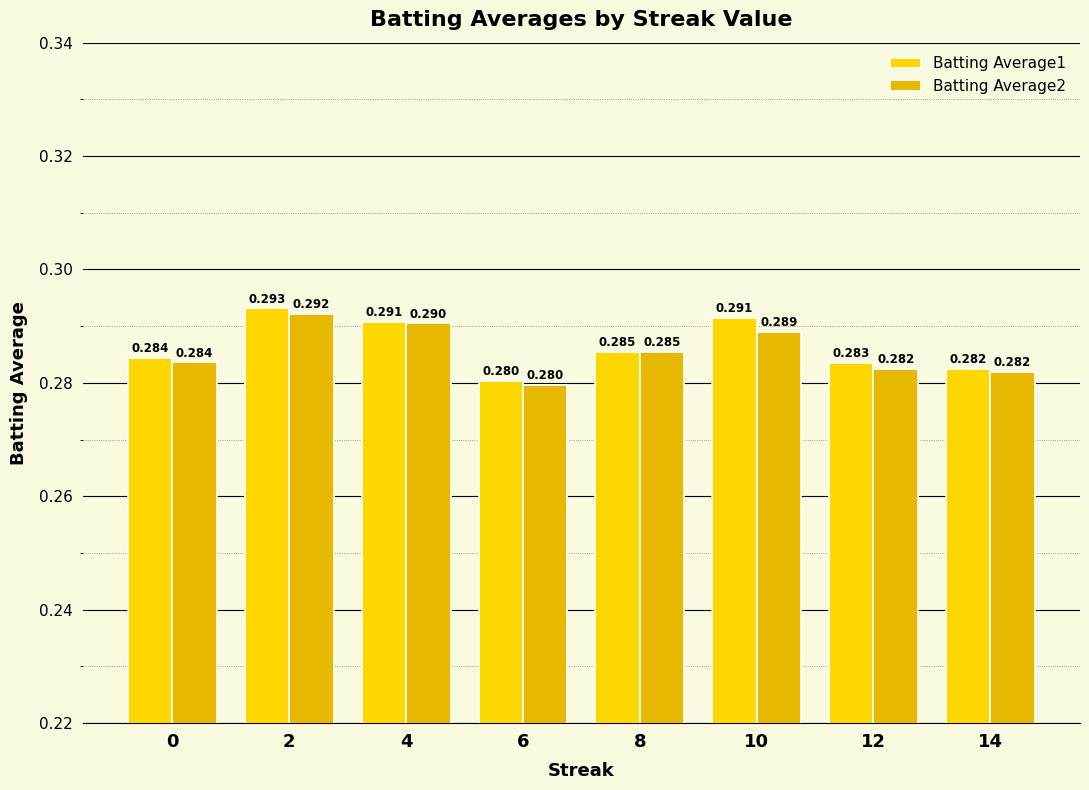

Read the Batting Average2 value at 8.

0.3